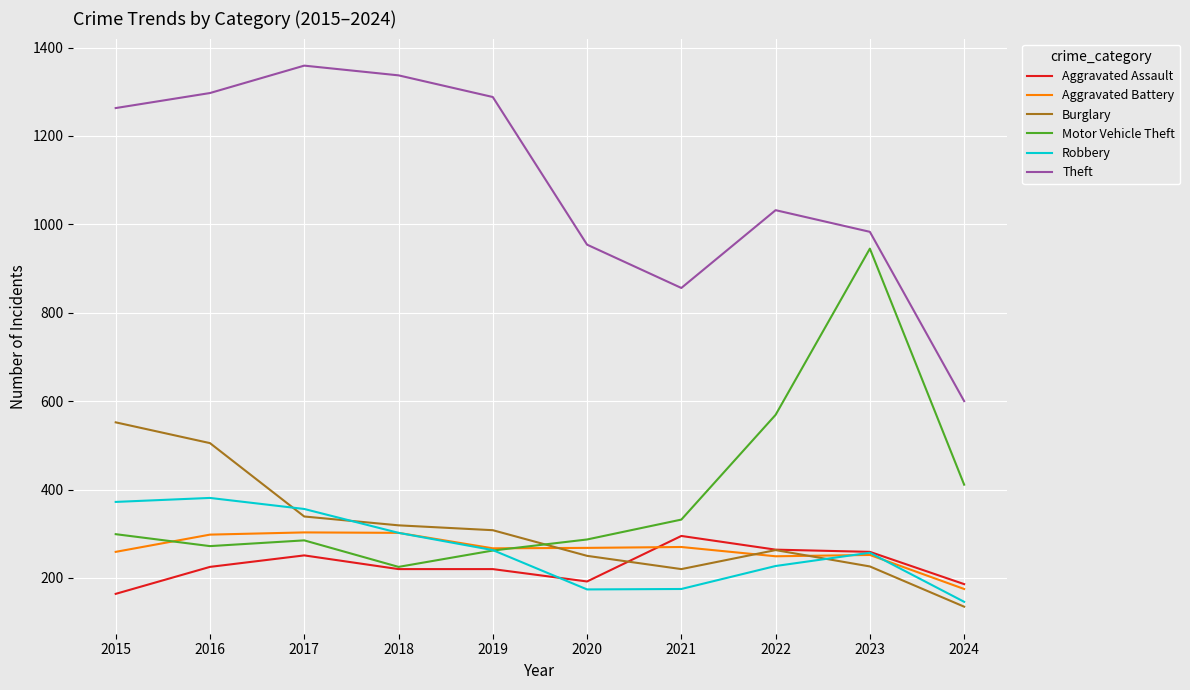

What is the difference between the maximum and minimum values in the Theft series?

759